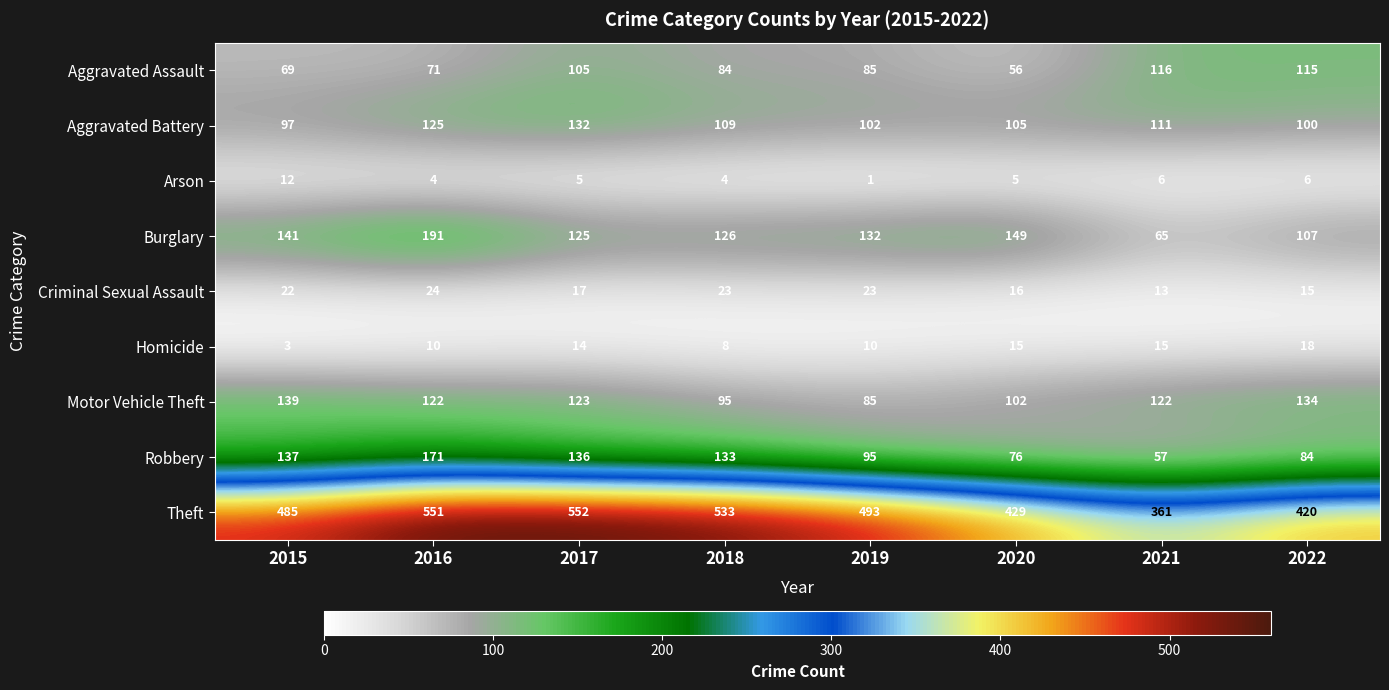

Which series has the largest range (max minus min)?

Theft